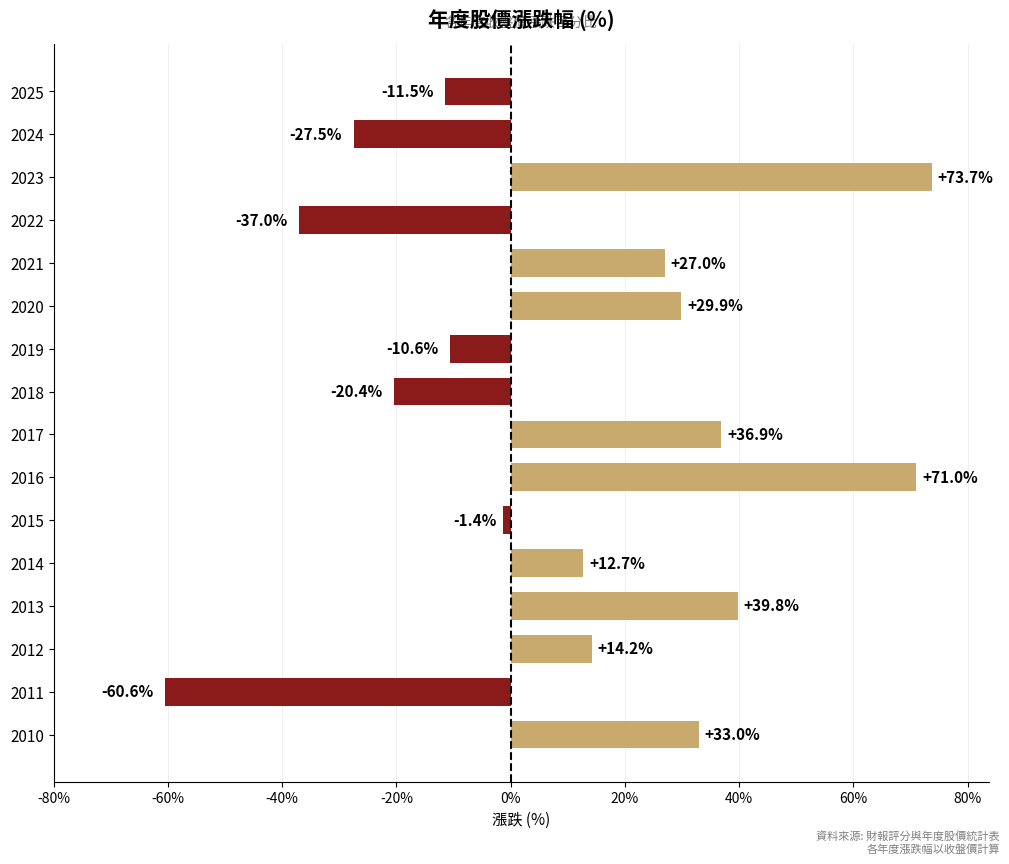

How many data points are above 14?

8